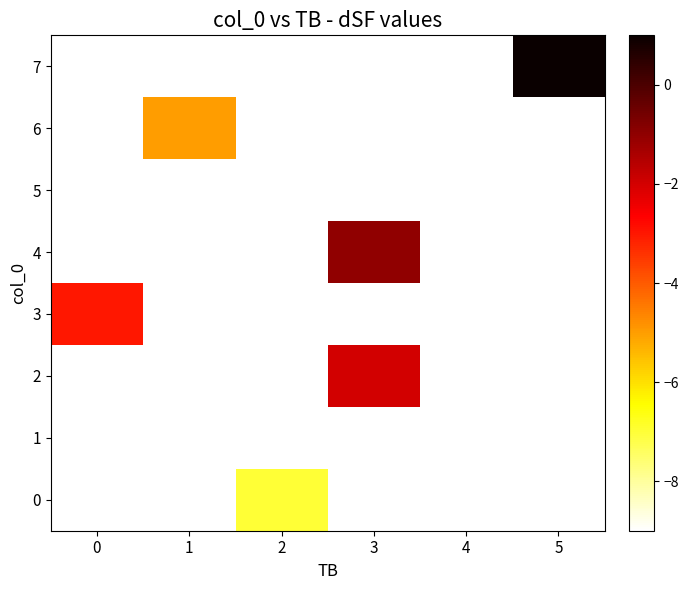

How many values in 3 are below zero?

1